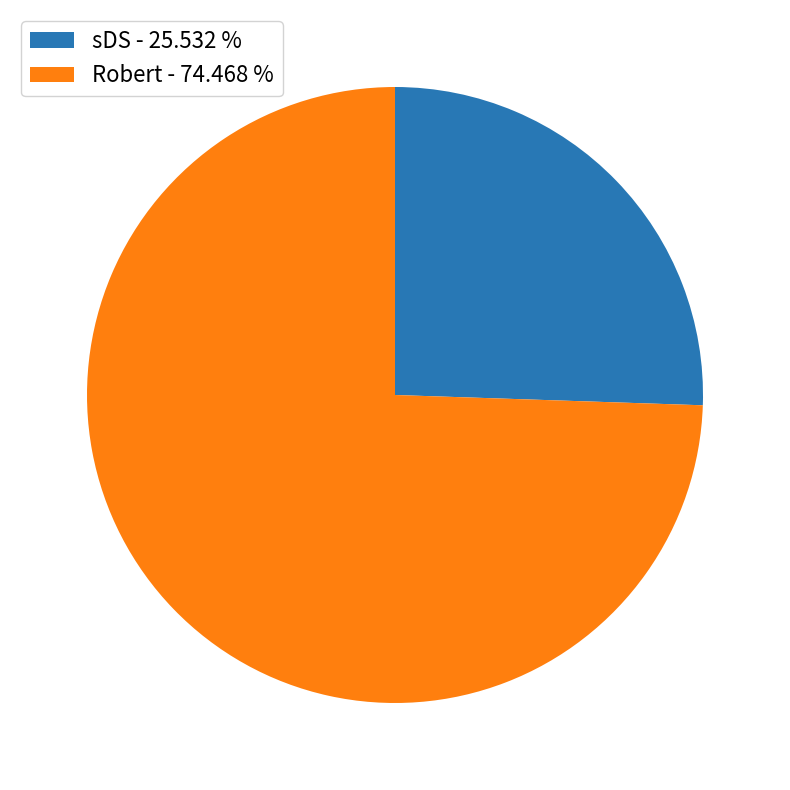

Is Robert - 74.468 % the majority of the pie?

Yes